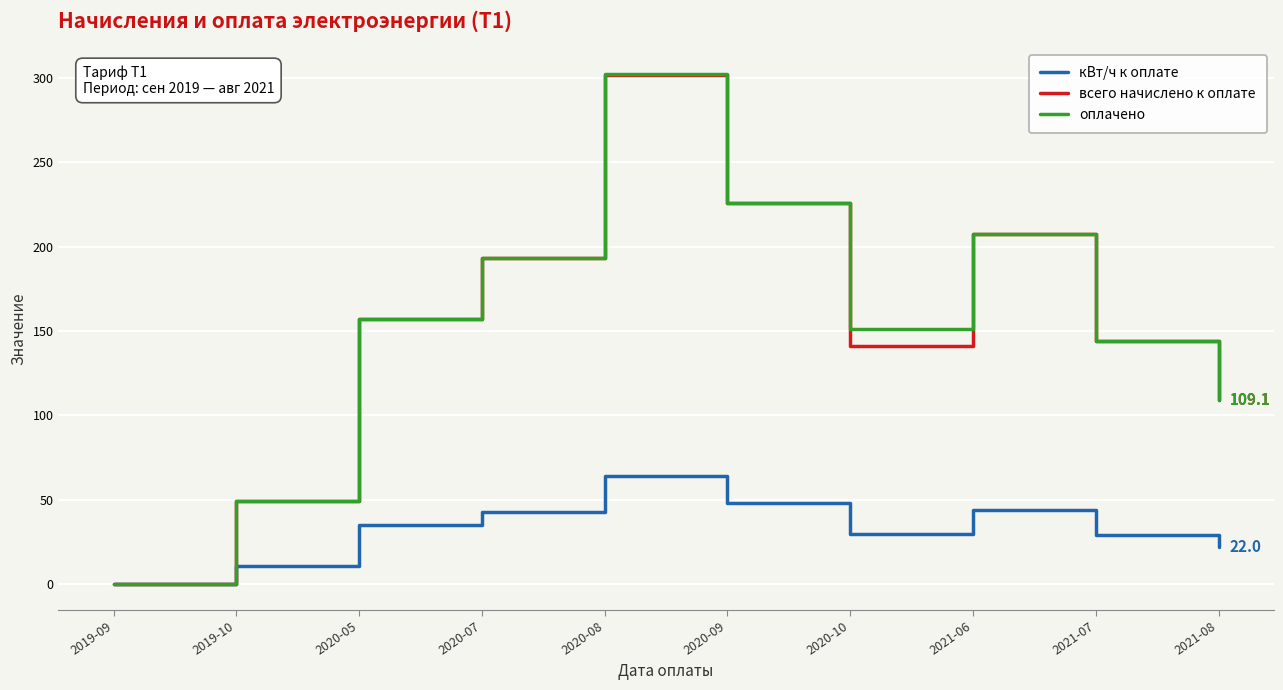

Which category has the highest value across all series?

2020-08